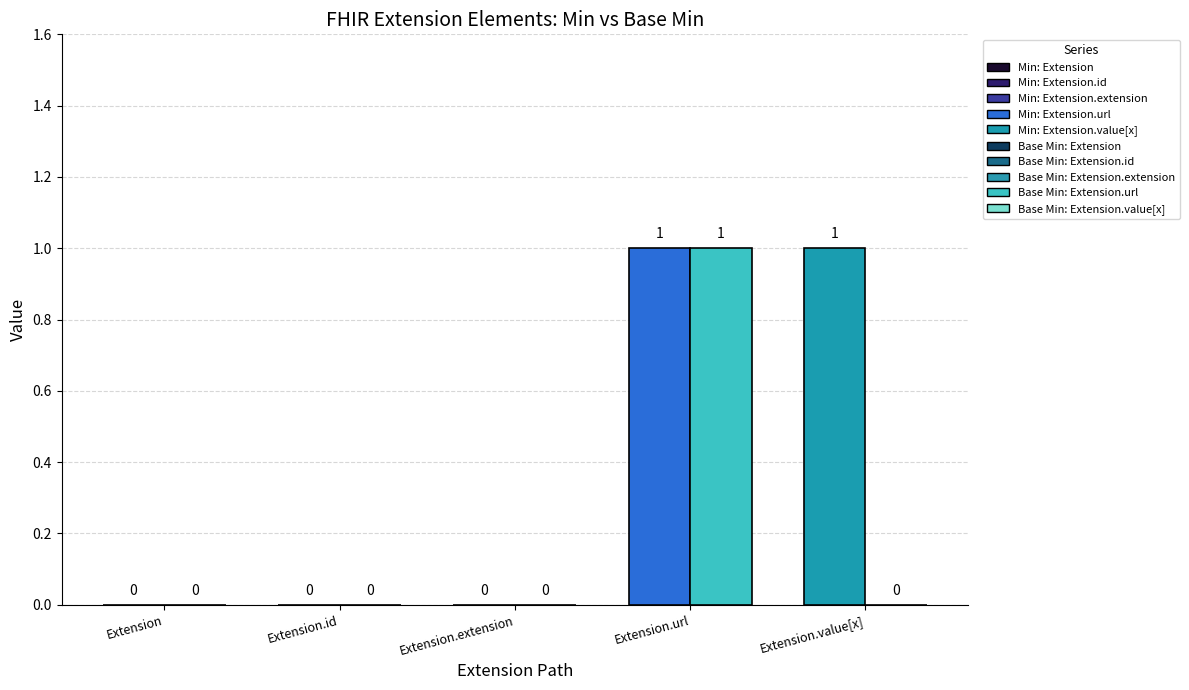

Between Extension.url and Extension.value[x], which is larger?

Extension.url